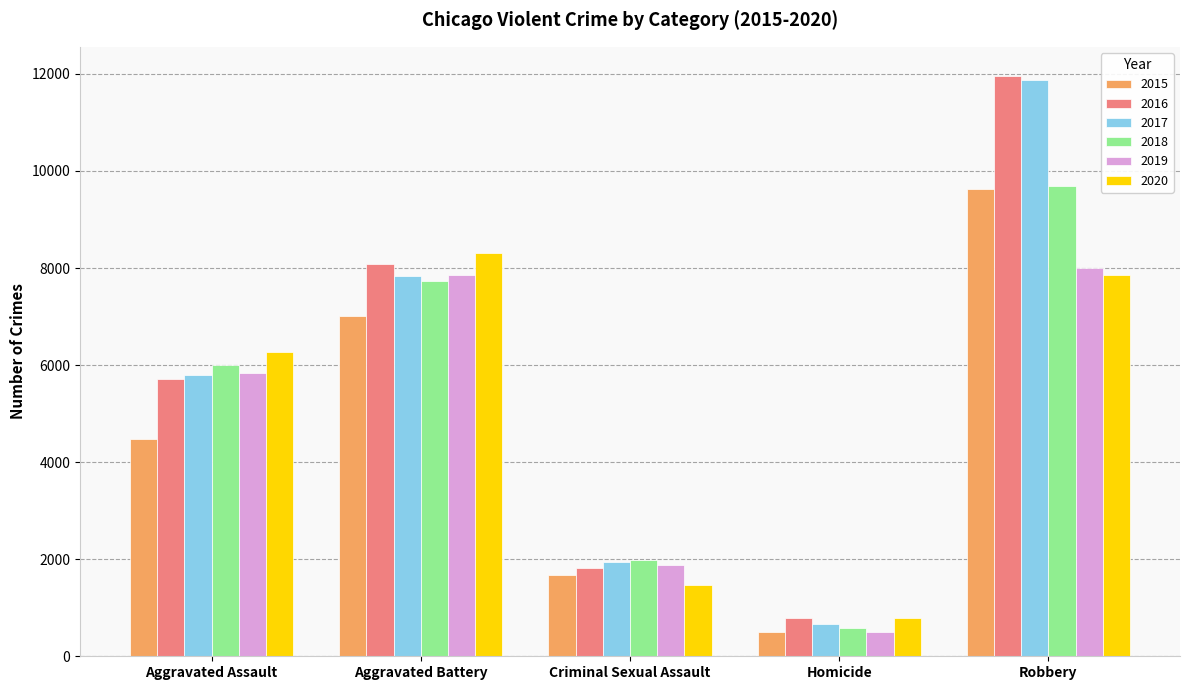

At which label is 2020 closest to 4553?

Aggravated Assault